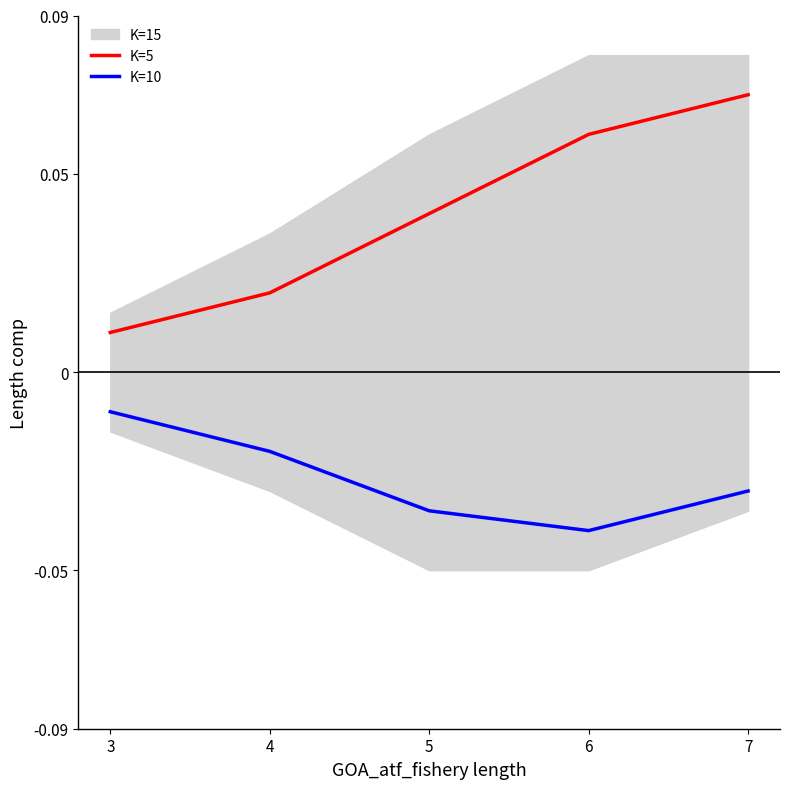

Where is K=10 nearest to the value 0?

3